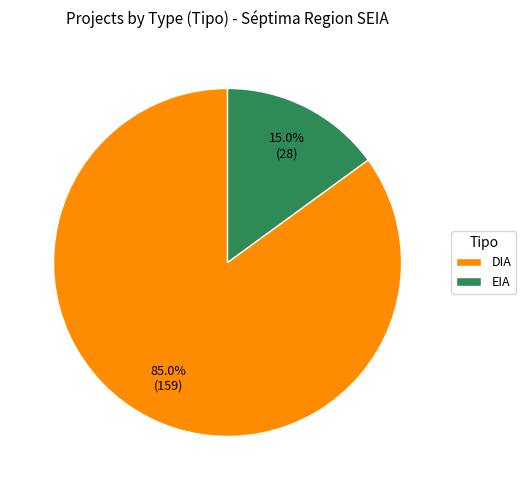

Which slice represents more than half of the pie?

DIA